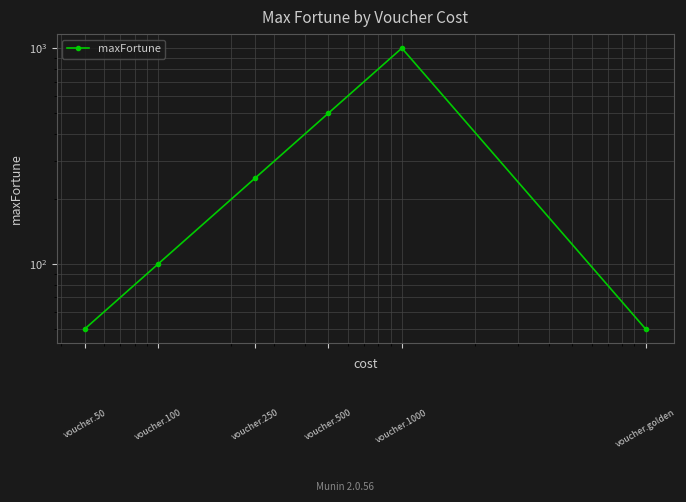

Reading right to left, what are all the values shown in this chart?

50	1000	500	250	100	50